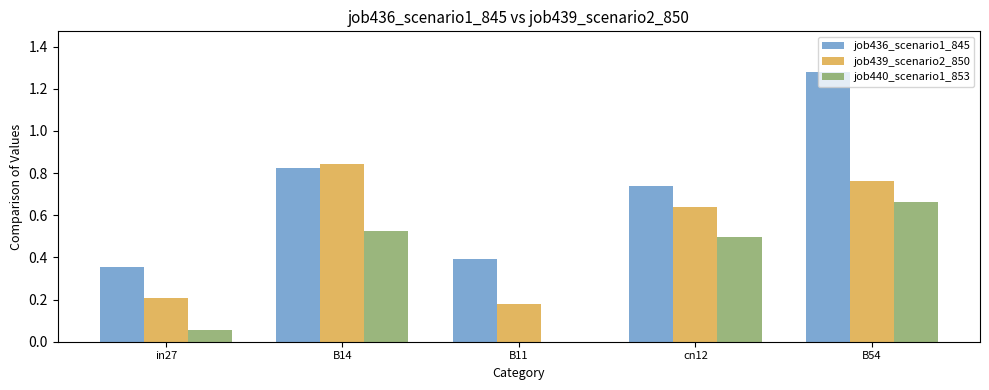

The value of job439_scenario2_850 at B54 is 0.3. True or false?

False